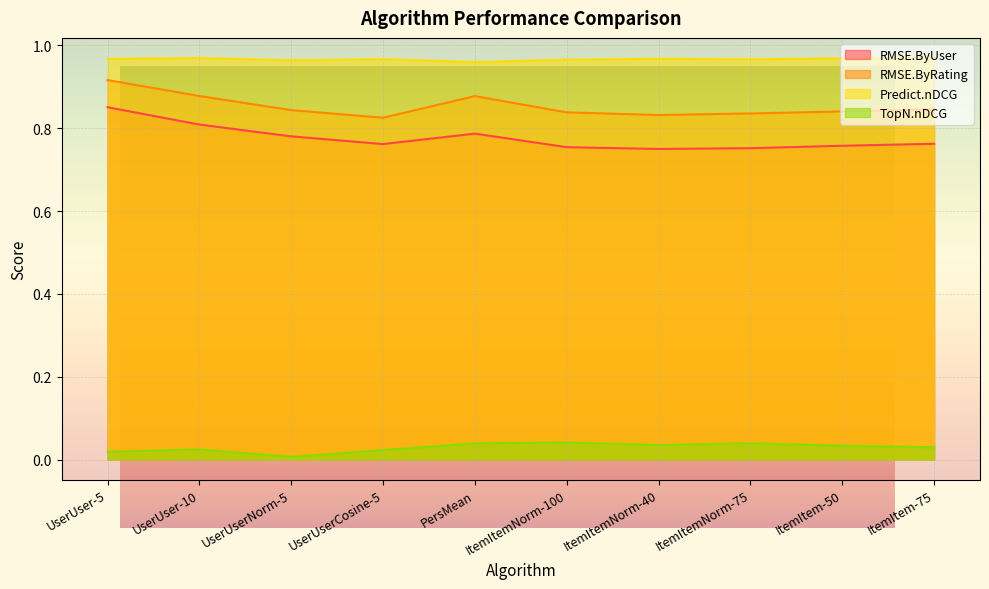

Reading left to right, list all the values displayed in this chart.

RMSE.ByUser: UserUser-5=0.9	UserUser-10=0.8	UserUserNorm-5=0.8	UserUserCosine-5=0.8	PersMean=0.8	ItemItemNorm-100=0.8	ItemItemNorm-40=0.7	ItemItemNorm-75=0.8	ItemItem-50=0.8	ItemItem-75=0.8
RMSE.ByRating: UserUser-5=0.9	UserUser-10=0.9	UserUserNorm-5=0.8	UserUserCosine-5=0.8	PersMean=0.9	ItemItemNorm-100=0.8	ItemItemNorm-40=0.8	ItemItemNorm-75=0.8	ItemItem-50=0.8	ItemItem-75=0.8
Predict.nDCG: UserUser-5=1.0	UserUser-10=1.0	UserUserNorm-5=1.0	UserUserCosine-5=1.0	PersMean=1.0	ItemItemNorm-100=1.0	ItemItemNorm-40=1.0	ItemItemNorm-75=1.0	ItemItem-50=1.0	ItemItem-75=1.0
TopN.nDCG: UserUser-5=0.0	UserUser-10=0.0	UserUserNorm-5=0.0	UserUserCosine-5=0.0	PersMean=0.0	ItemItemNorm-100=0.0	ItemItemNorm-40=0.0	ItemItemNorm-75=0.0	ItemItem-50=0.0	ItemItem-75=0.0